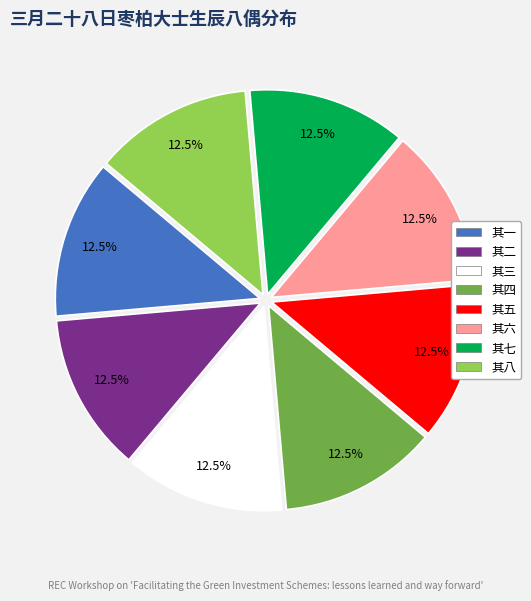

Is there a majority slice in this chart?

No